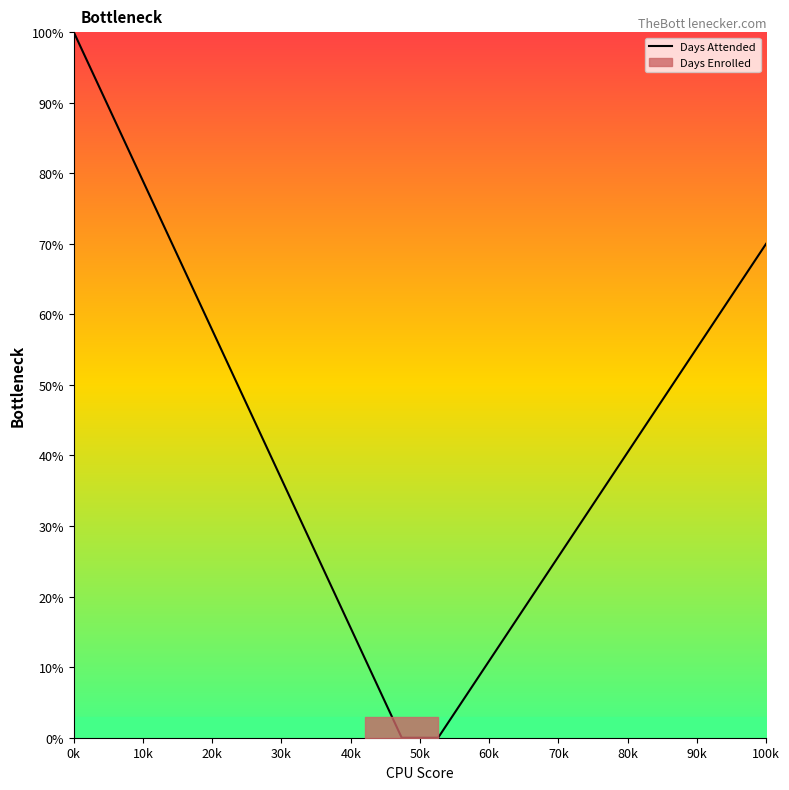

Where does the data first go above 44?

0k